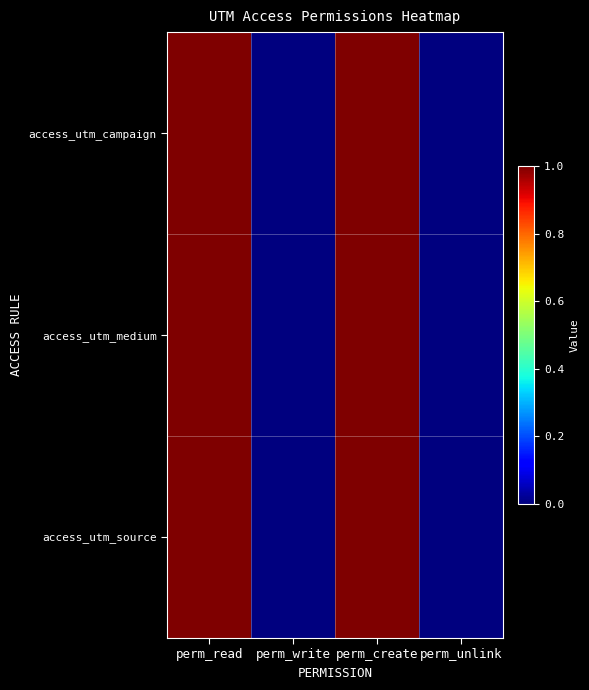

Reading left to right, extract all data points from this chart.

access_utm_campaign: perm_read=1	perm_write=0	perm_create=1	perm_unlink=0
access_utm_medium: perm_read=1	perm_write=0	perm_create=1	perm_unlink=0
access_utm_source: perm_read=1	perm_write=0	perm_create=1	perm_unlink=0